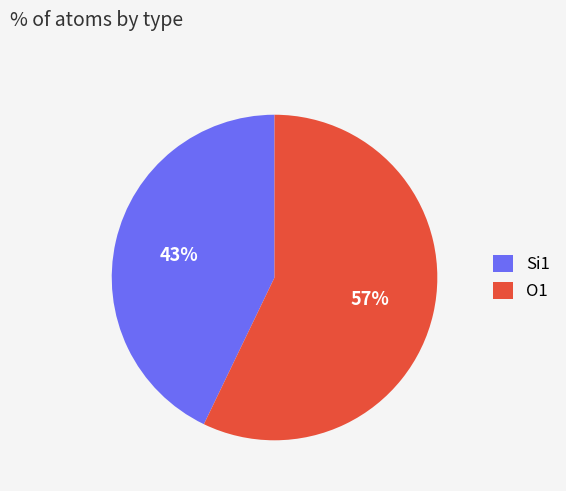

Which has a higher value, O1 or Si1?

O1